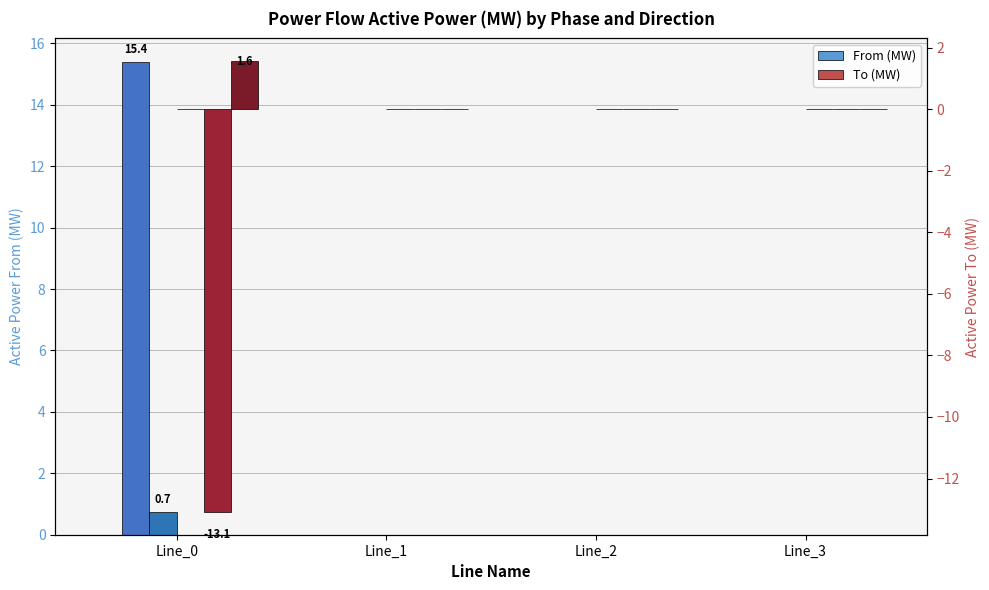

Where is pf_p_a_to_mw nearest to the value 0?

Line_3